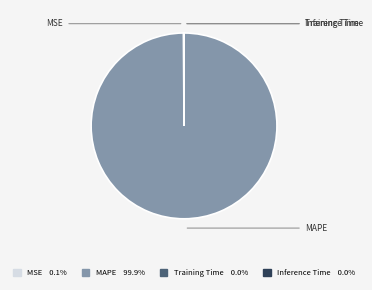

Which category has the biggest portion of the pie?

MAPE